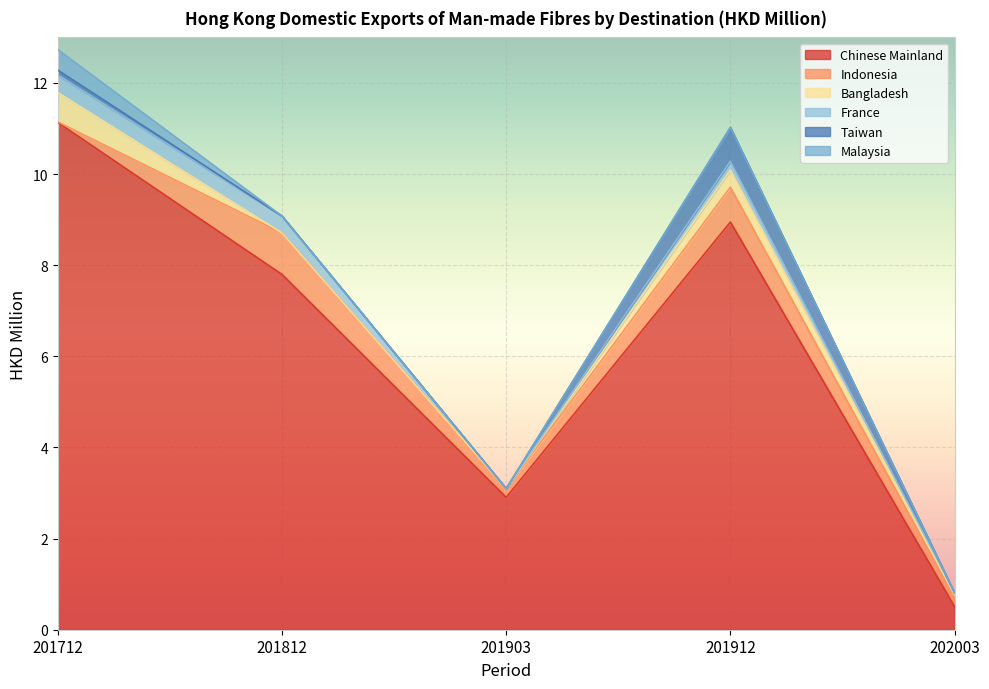

What is the value of the Chinese Mainland point at the 4th from the left?

8.9